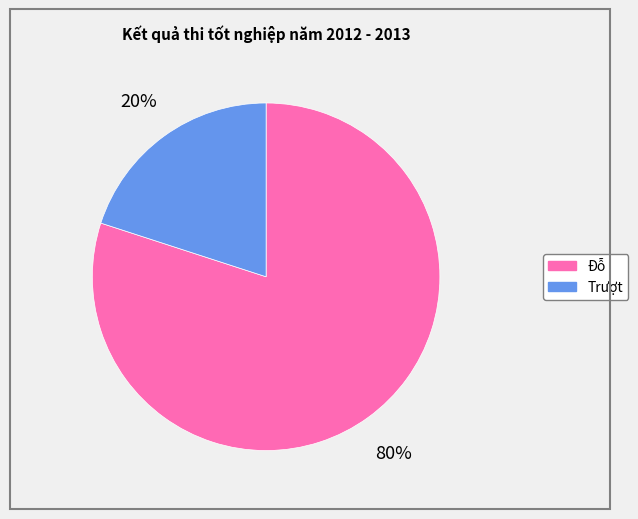

Is it true that Trượt is 20% of the pie?

True